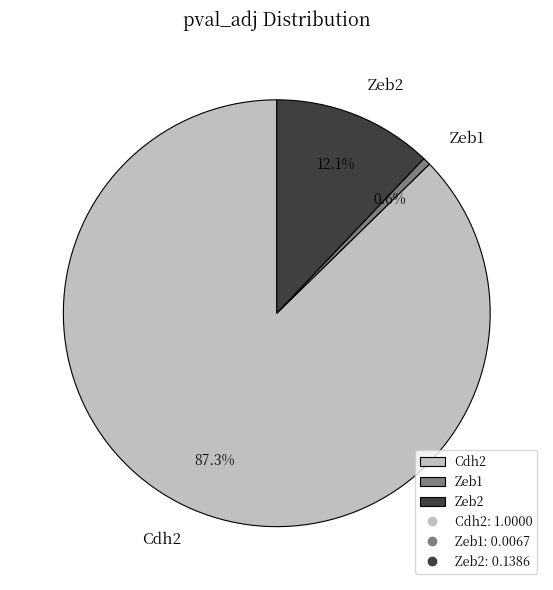

Is it true that Cdh2 is 87% of the pie?

True